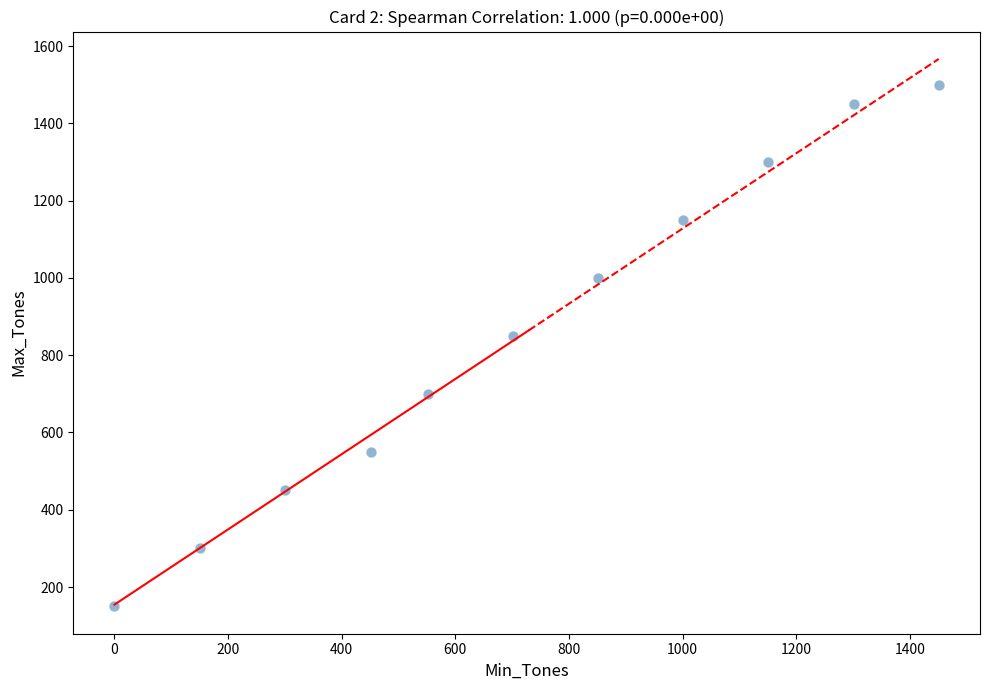

What Y value in the scatter plot is closest to 825?

850